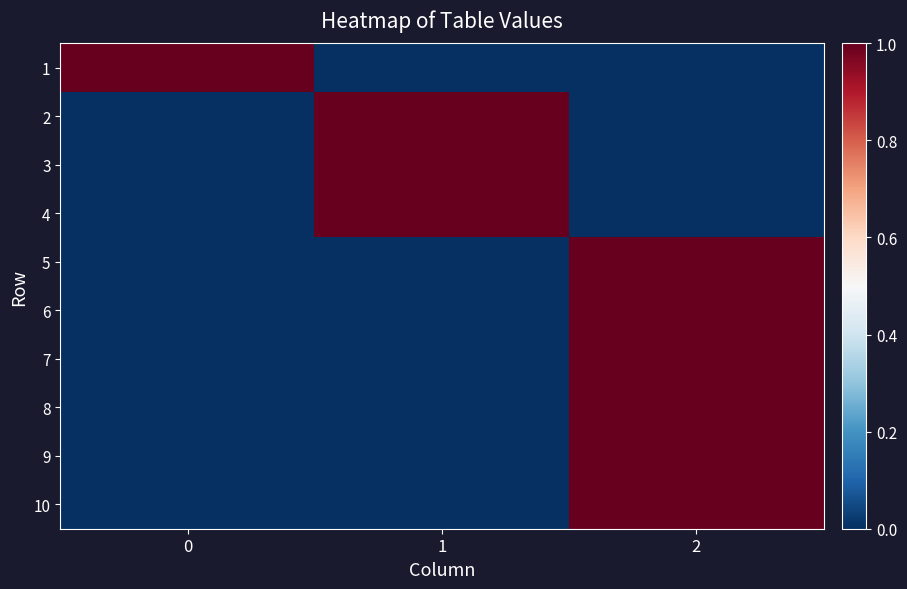

List the series in order of their peak value, lowest first.

row_0, row_1, row_2, row_3, row_4, row_5, row_6, row_7, row_8, row_9